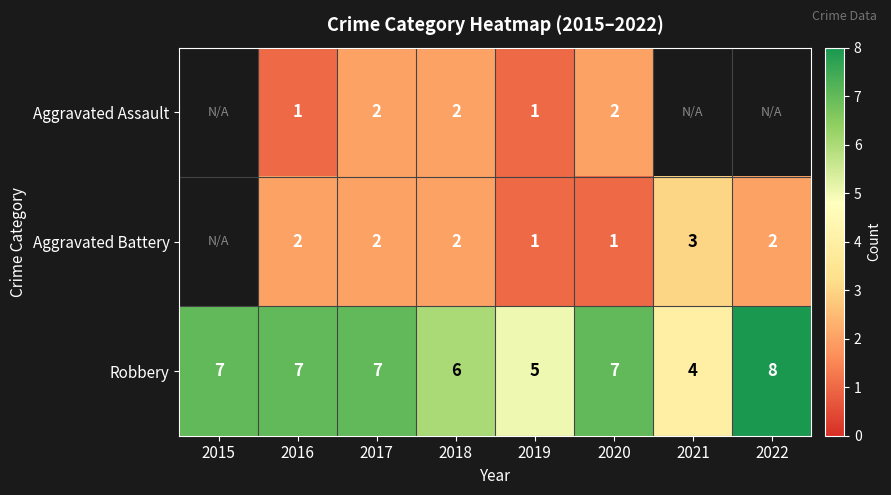

How many distinct data groups are displayed?

3